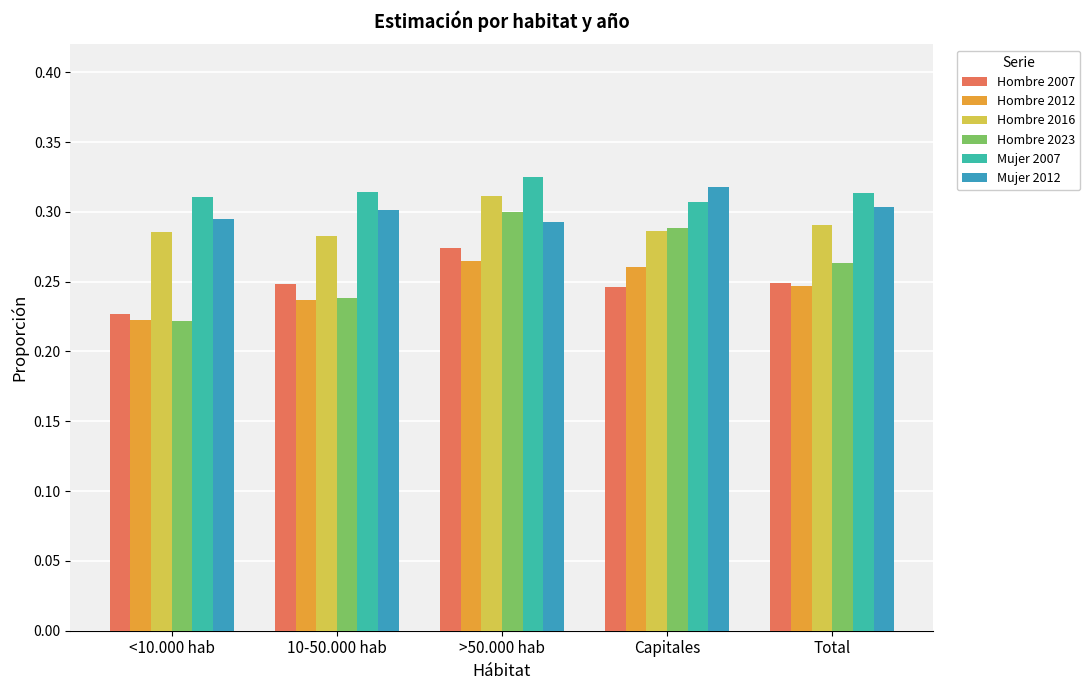

Is it true that Hombre 2007 equals 0.2 at <10.000 hab?

True